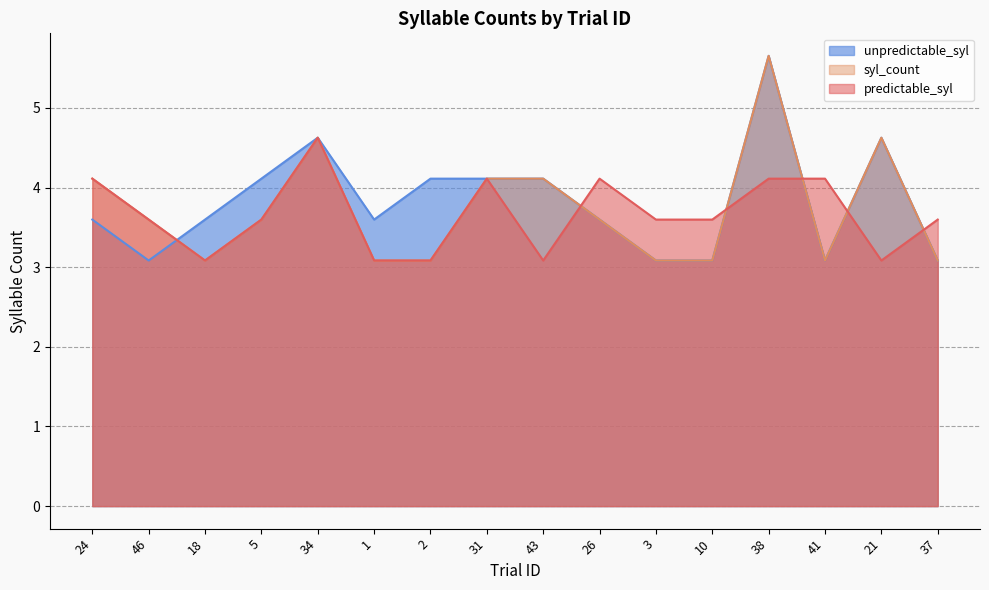

At which category does predictable_syl reach its first local valley?

18